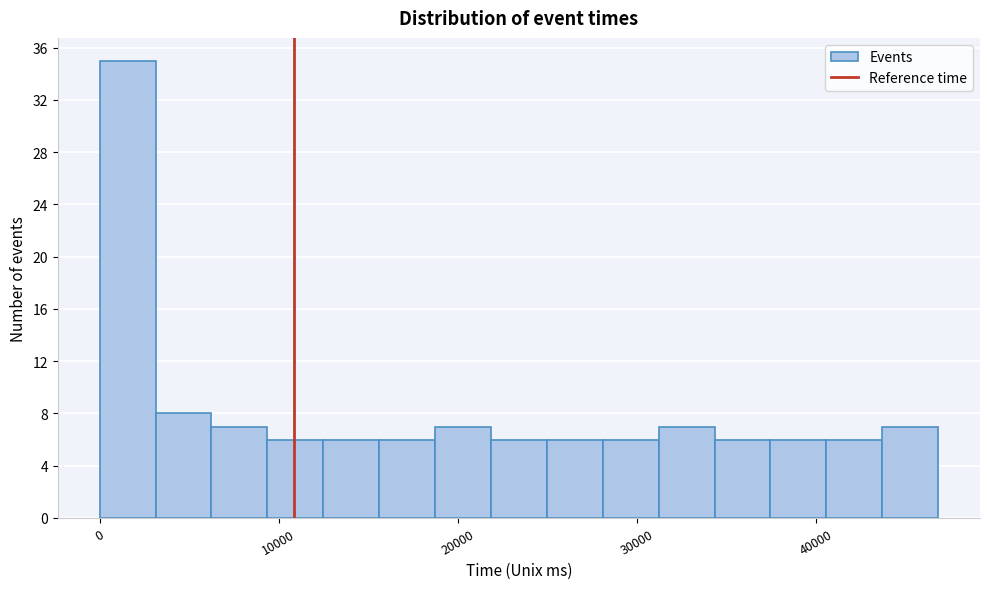

Read against the x-axis, roughly where is the centre of the tallest bar?

2000